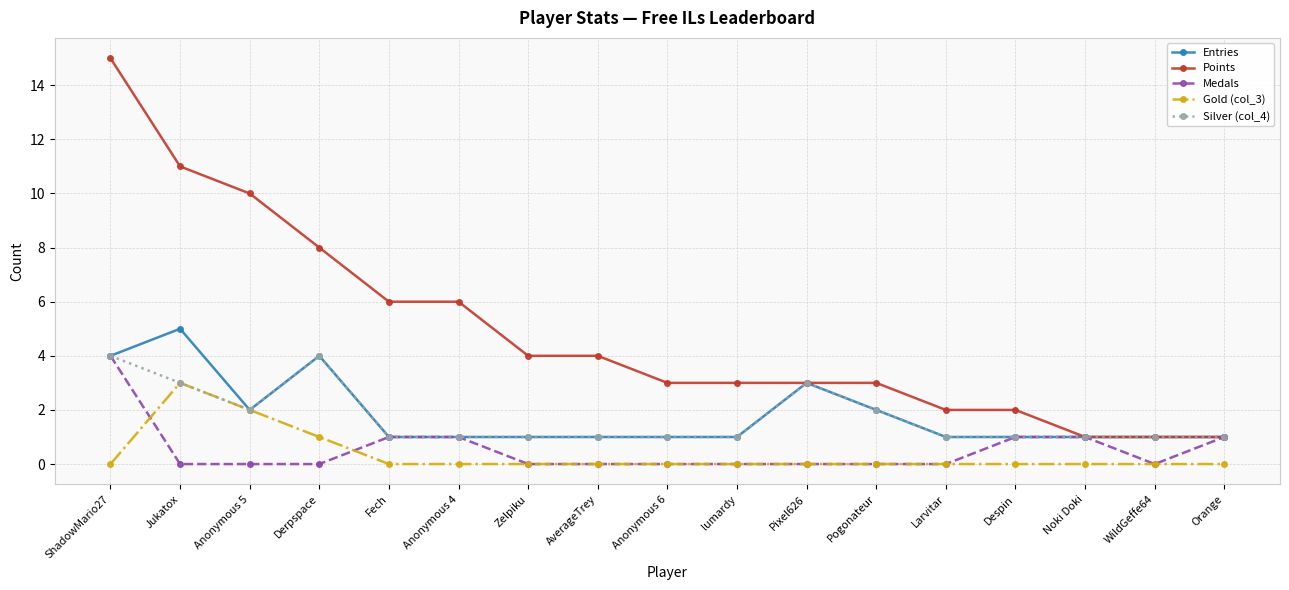

Is it true that Medals equals 0 at AverageTrey?

True